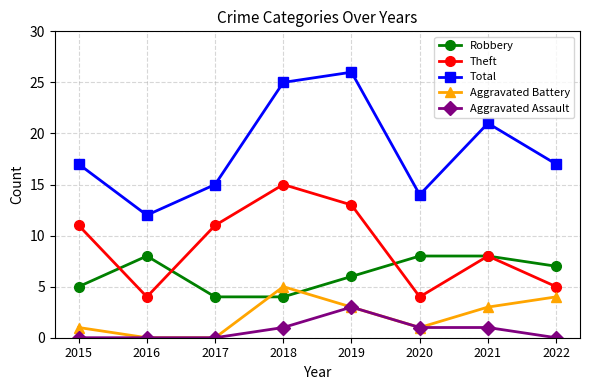

What value does the Robbery series have at 2021?

8